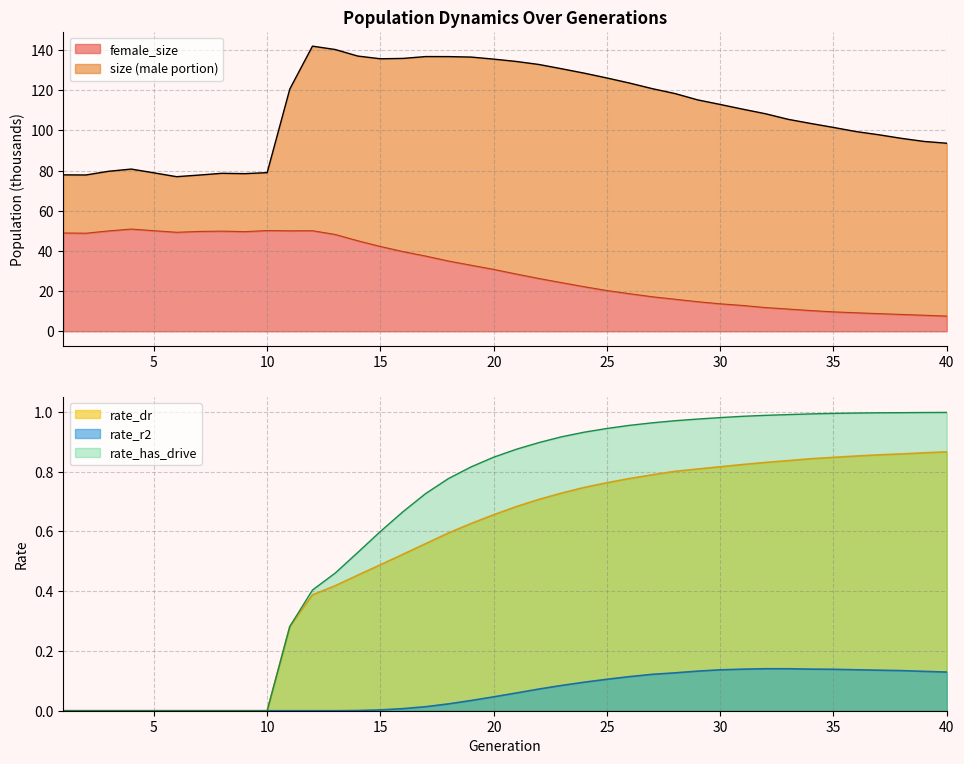

Reading right to left, transcribe all the data shown in this chart.

size: 40=93.7	39=94.5	38=96.1	37=97.9	36=99.5	35=101.5	34=103.5	33=105.6	32=108.3	31=110.6	30=113.0	29=115.2	28=118.4	27=120.8	26=123.6	25=126.1	24=128.5	23=130.7	22=132.9	21=134.4	20=135.5	19=136.6	18=136.8	17=136.8	16=135.9	15=135.7	14=137.1	13=140.3	12=142.0	11=120.7	10=79.0	9=78.5	8=78.7	7=77.8	6=77.0	5=78.9	4=80.8	3=79.7	2=77.8	1=77.9
female_size: 40=7.6	39=8.0	38=8.4	37=8.8	36=9.2	35=9.7	34=10.3	33=11.1	32=11.8	31=12.9	30=13.7	29=14.7	28=16.0	27=17.2	26=18.7	25=20.3	24=22.2	23=24.2	22=26.3	21=28.5	20=30.8	19=32.9	18=35.0	17=37.5	16=39.7	15=42.2	14=45.1	13=48.2	12=50.1	11=50.0	10=50.2	9=49.6	8=49.9	7=49.7	6=49.3	5=50.1	4=50.9	3=50.0	2=48.8	1=49.0
rate_dr: 40=0.9	39=0.9	38=0.9	37=0.9	36=0.9	35=0.8	34=0.8	33=0.8	32=0.8	31=0.8	30=0.8	29=0.8	28=0.8	27=0.8	26=0.8	25=0.8	24=0.7	23=0.7	22=0.7	21=0.7	20=0.7	19=0.6	18=0.6	17=0.6	16=0.5	15=0.5	14=0.5	13=0.4	12=0.4	11=0.3	10=0.0	9=0.0	8=0.0	7=0.0	6=0.0	5=0.0	4=0.0	3=0.0	2=0.0	1=0.0
rate_r2: 40=0.1	39=0.1	38=0.1	37=0.1	36=0.1	35=0.1	34=0.1	33=0.1	32=0.1	31=0.1	30=0.1	29=0.1	28=0.1	27=0.1	26=0.1	25=0.1	24=0.1	23=0.1	22=0.1	21=0.1	20=0.0	19=0.0	18=0.0	17=0.0	16=0.0	15=0.0	14=0.0	13=0.0	12=0.0	11=0.0	10=0.0	9=0.0	8=0.0	7=0.0	6=0.0	5=0.0	4=0.0	3=0.0	2=0.0	1=0.0
rate_has_drive: 40=1.0	39=1.0	38=1.0	37=1.0	36=1.0	35=1.0	34=1.0	33=1.0	32=1.0	31=1.0	30=1.0	29=1.0	28=1.0	27=1.0	26=1.0	25=0.9	24=0.9	23=0.9	22=0.9	21=0.9	20=0.8	19=0.8	18=0.8	17=0.7	16=0.7	15=0.6	14=0.5	13=0.5	12=0.4	11=0.3	10=0.0	9=0.0	8=0.0	7=0.0	6=0.0	5=0.0	4=0.0	3=0.0	2=0.0	1=0.0